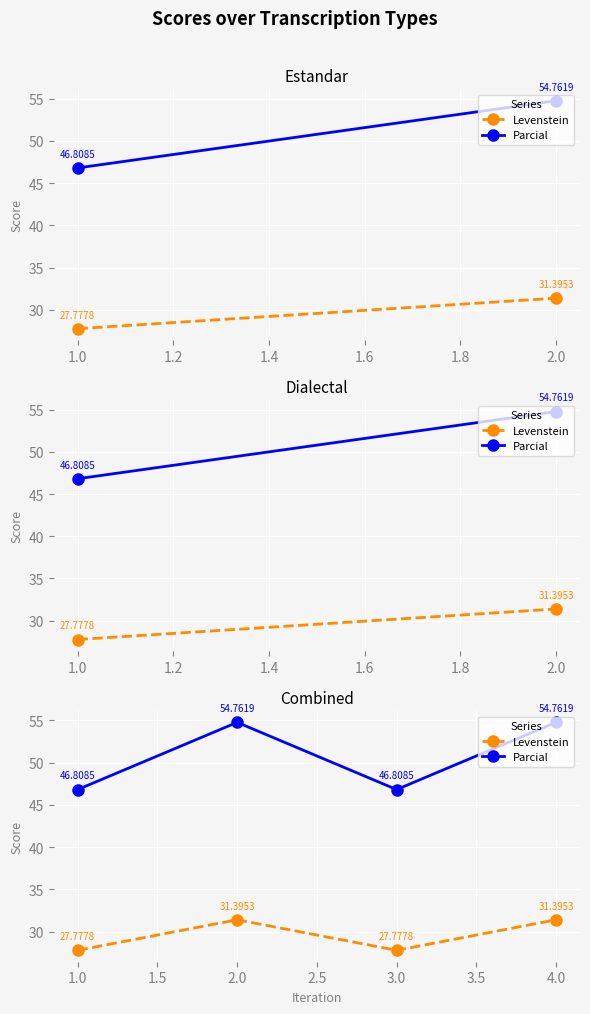

What is the average value of the Parcial series?

50.8